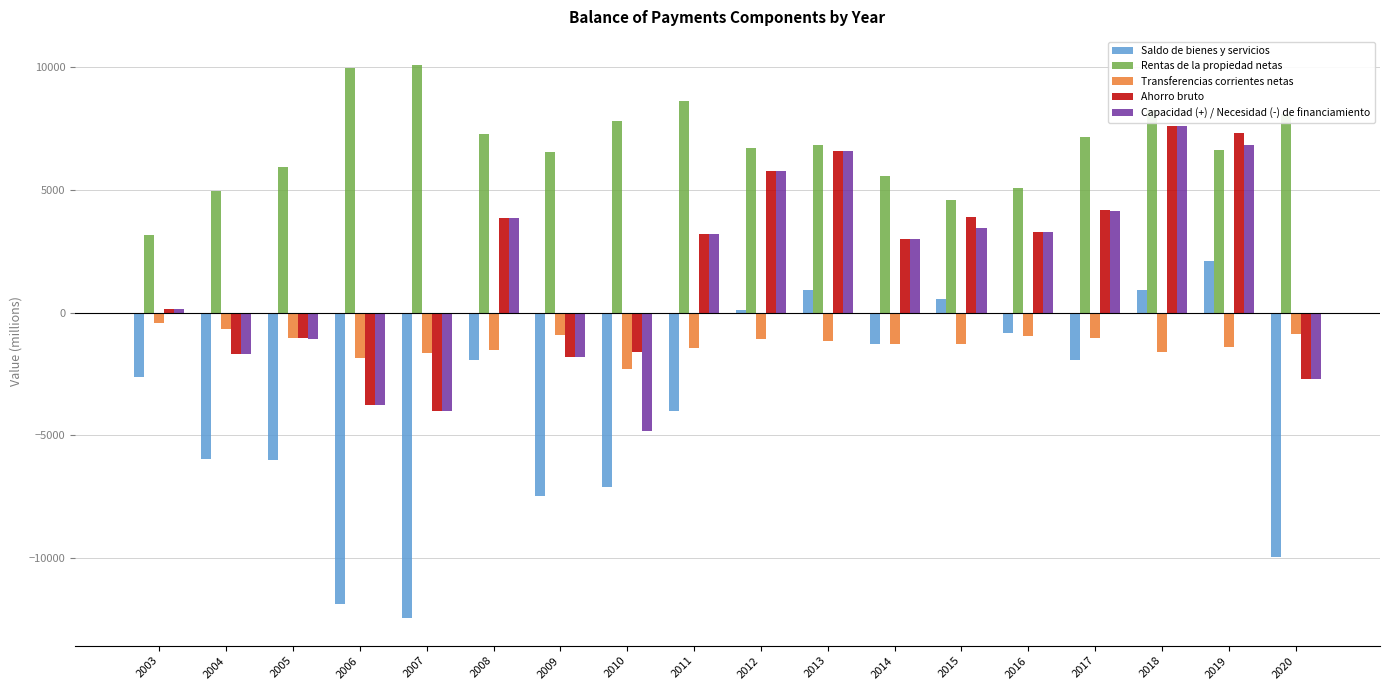

What is the approximate value of Capacidad (+) / Necesidad (-) de financiamiento at 2004, to the nearest 10?

-1700